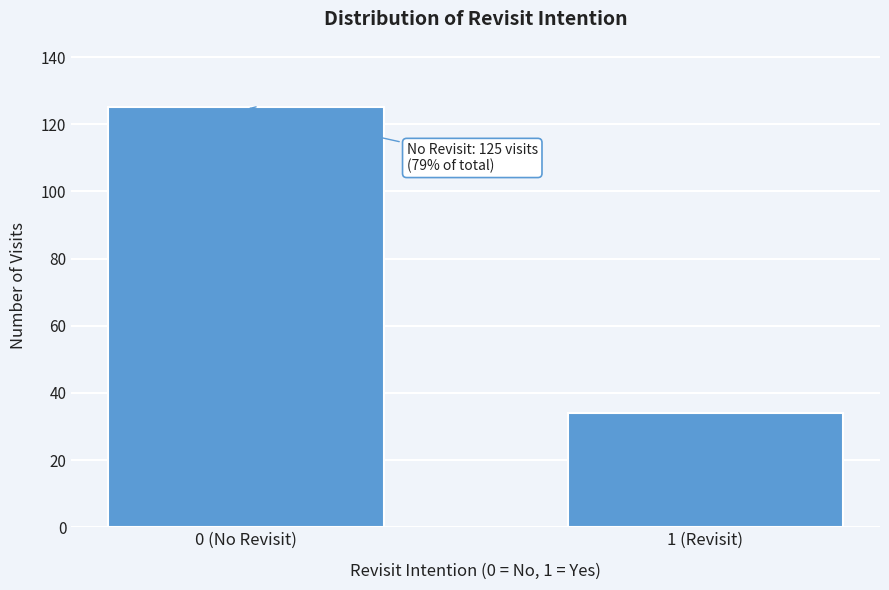

Reading left to right, transcribe all the data shown in this chart.

0 (No Revisit)=125	1 (Revisit)=34